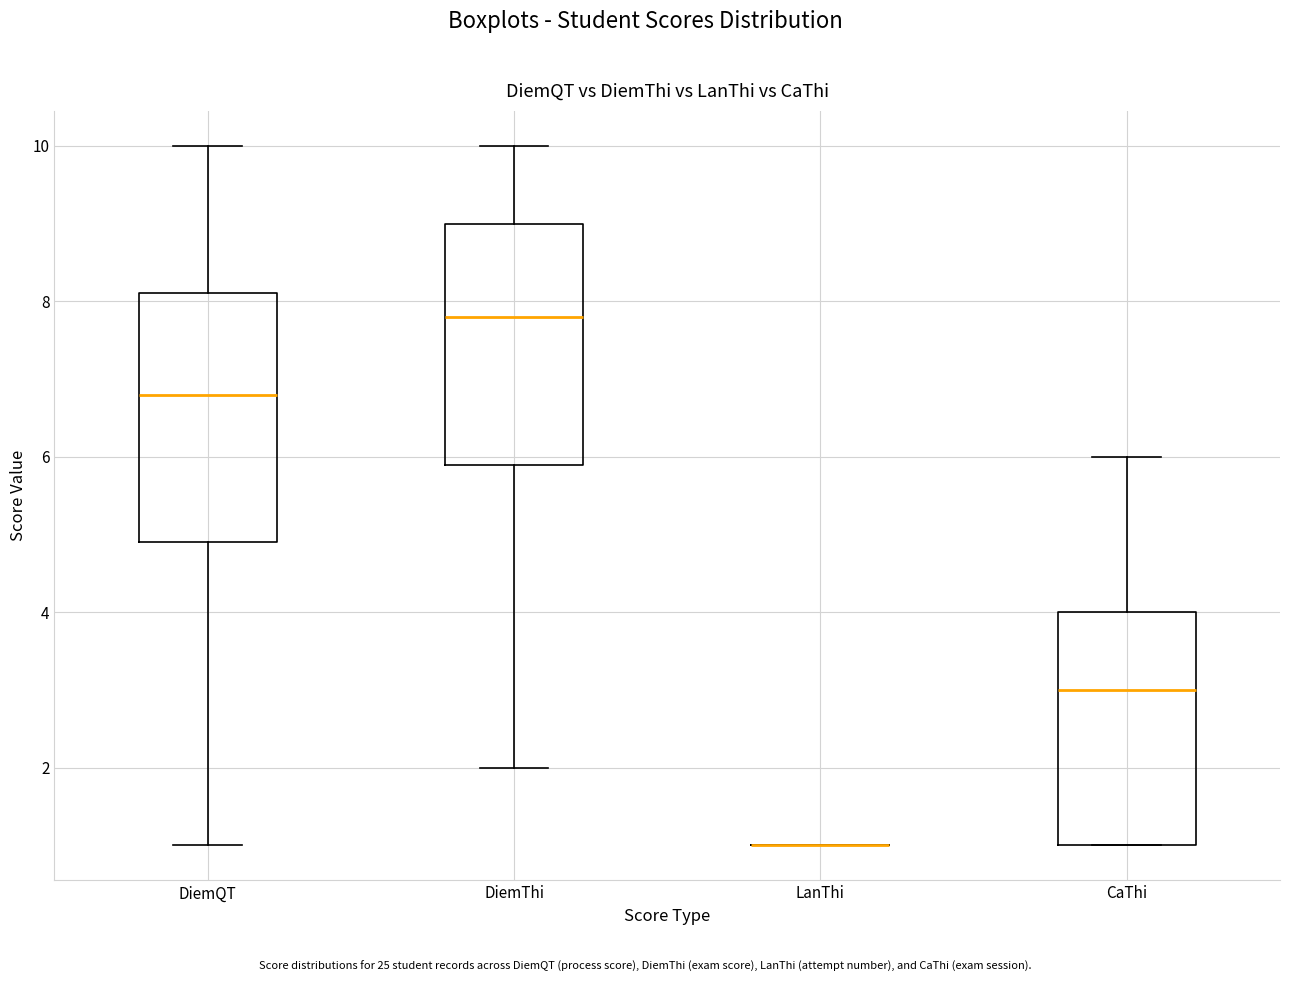

Reading left to right, read every box against the y-axis: the position of its median line, the range the box covers, and the ends of its whiskers. The values are not printed on the chart, so give them approximately, as read against the axis.

DiemQT: median 6.8, box 5.0 to 8.2, whiskers 1.0 to 10.0
DiemThi: median 7.8, box 6.0 to 9.0, whiskers 2.0 to 10.0
LanThi: box collapsed to a line at 1.0, whiskers 1.0 to 1.0
CaThi: median 3.0, box 1.0 to 4.0, whiskers 1.0 to 6.0